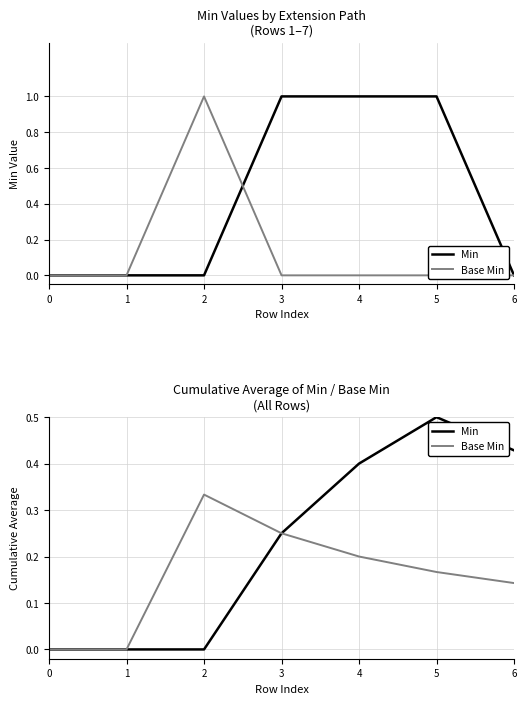

True or false: Base Min has more than 1 points higher than both neighbors.

False